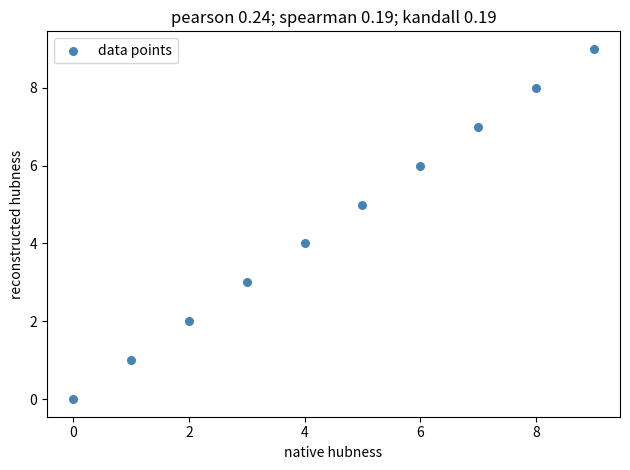

What is the average X value?

4